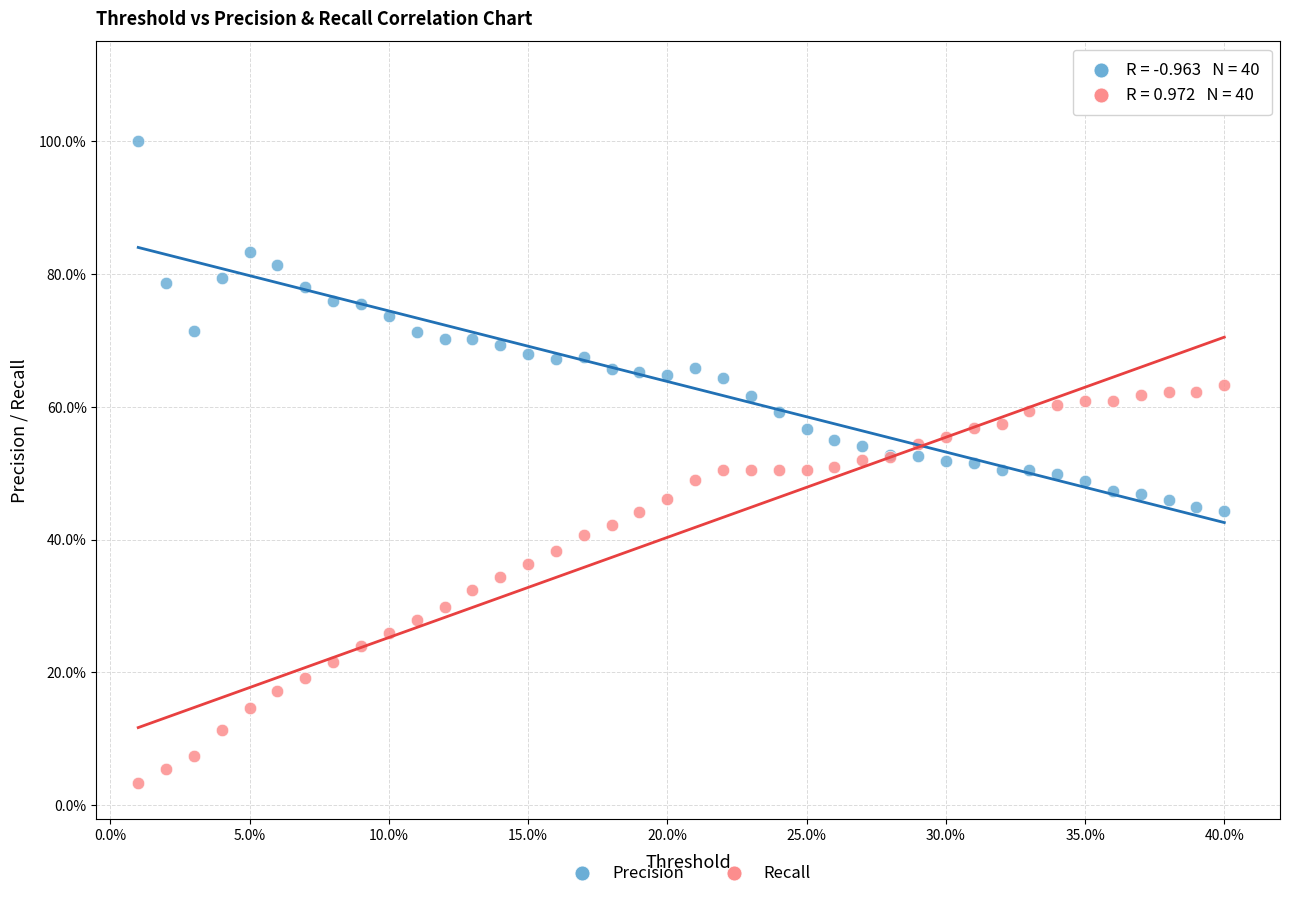

Which series has the widest spread of Y values?

Recall